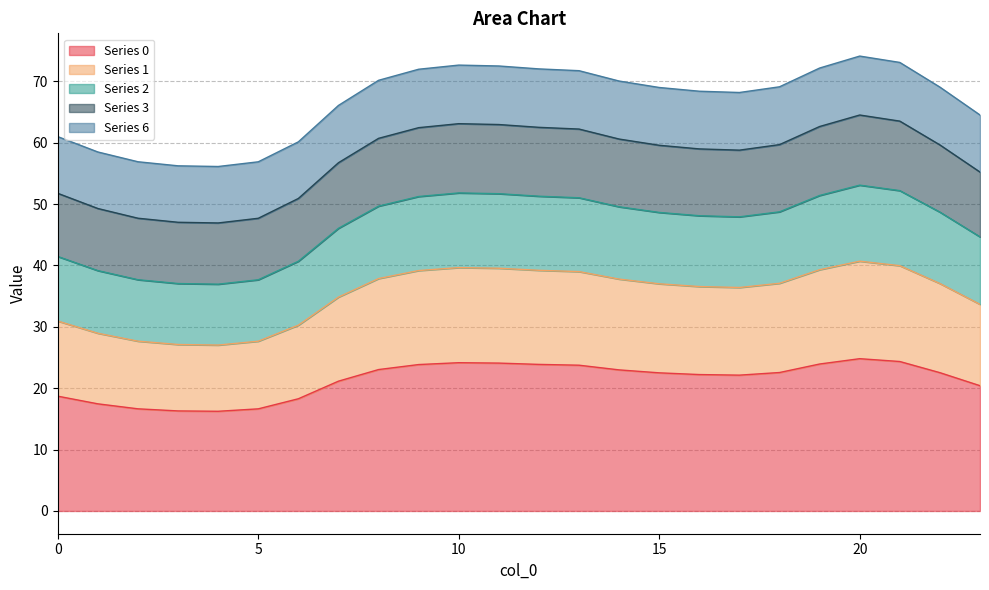

How many lines are shown in the chart?

5